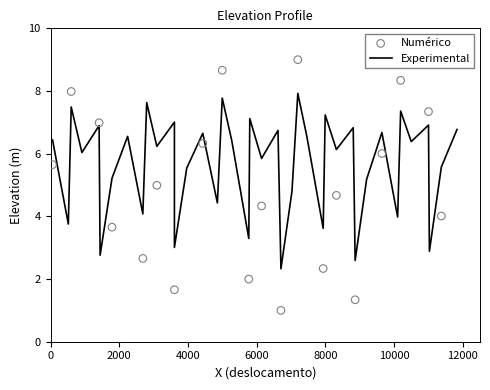

What is the lowest value of the Experimental series?

2.3